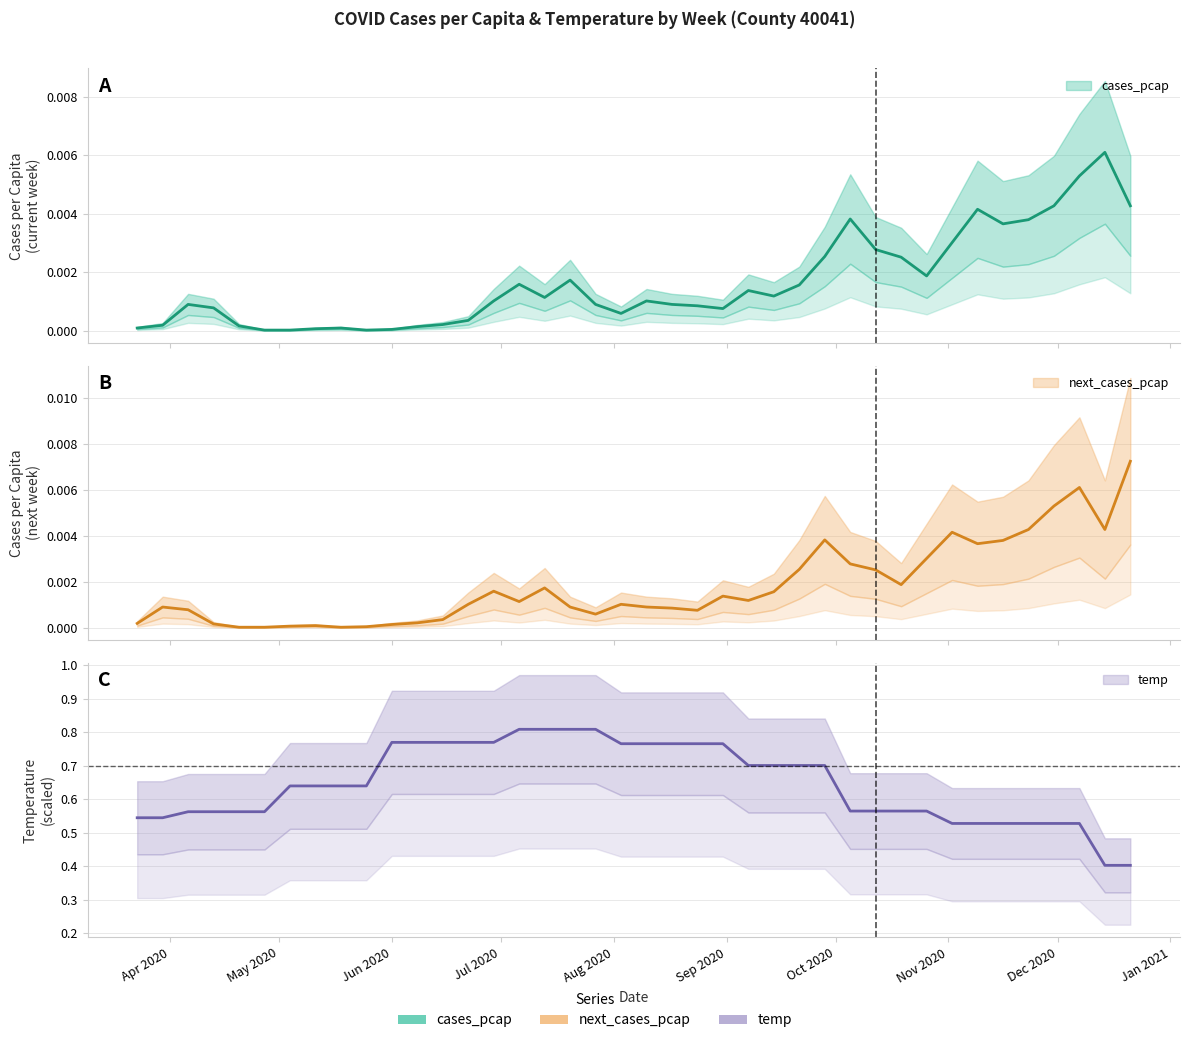

Is it true that cases_pcap equals 0.0 at 2020-04-20?

False